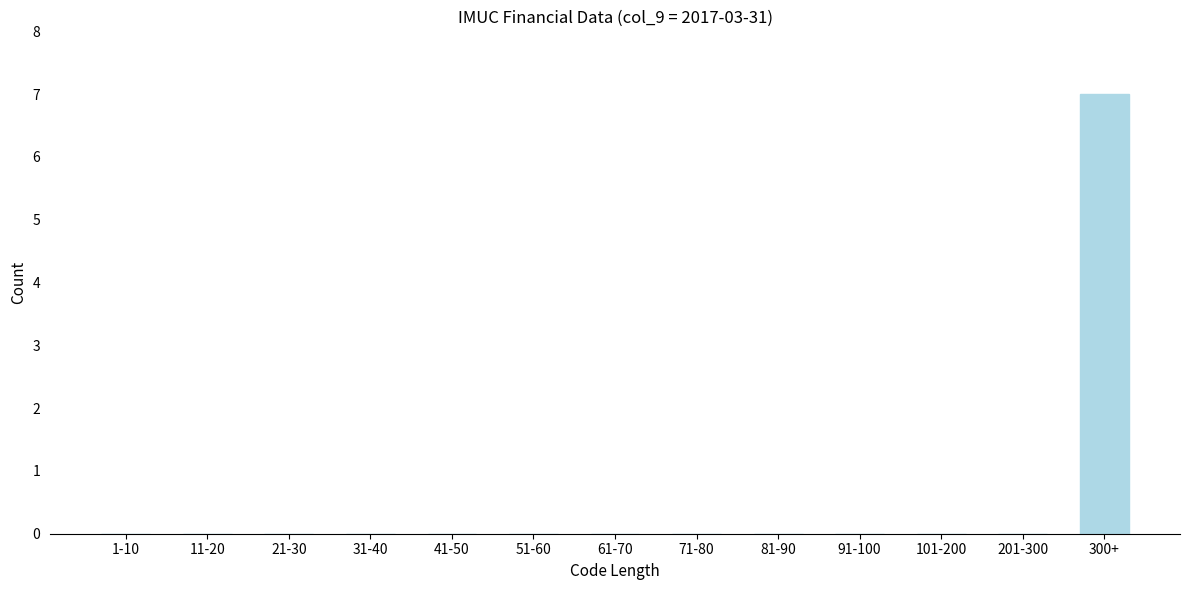

Reading left to right, extract all data points from this chart.

1-10=0	11-20=0	21-30=0	31-40=0	41-50=0	51-60=0	61-70=0	71-80=0	81-90=0	91-100=0	101-200=0	201-300=0	300+=7